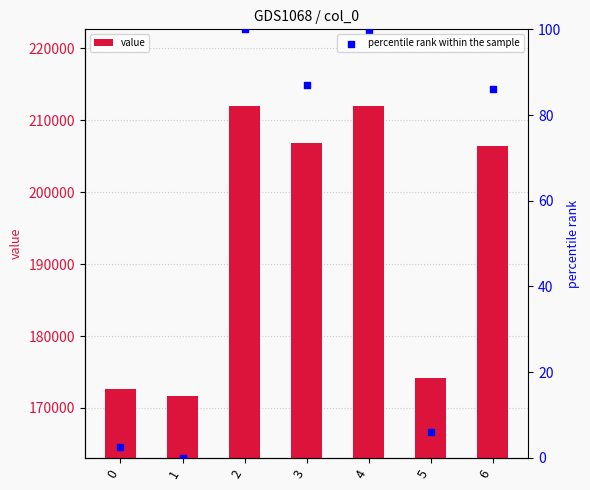

Which series has the largest Y range (max minus min)?

value